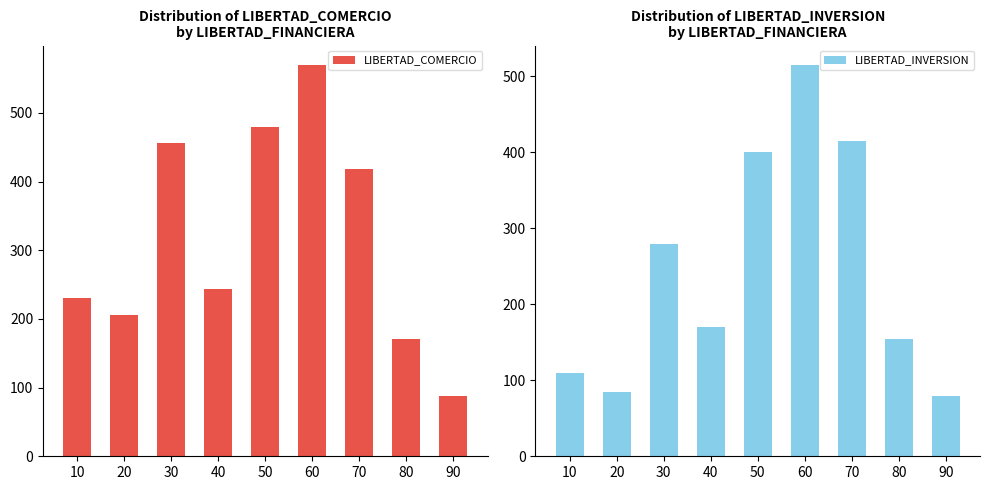

Which category has the lowest value across all series?

90